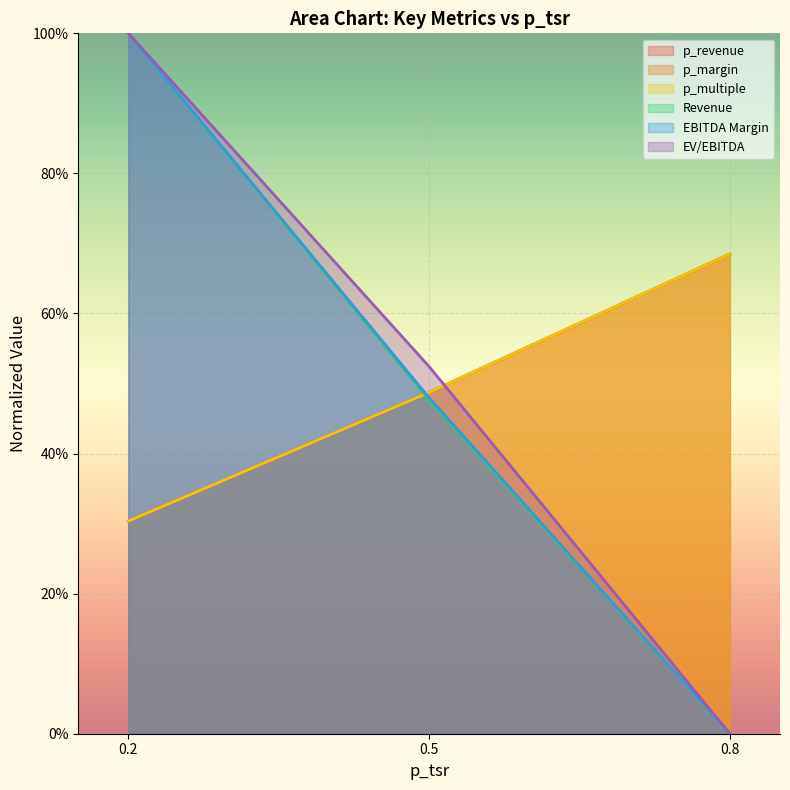

Count the number of categories in the chart.

3